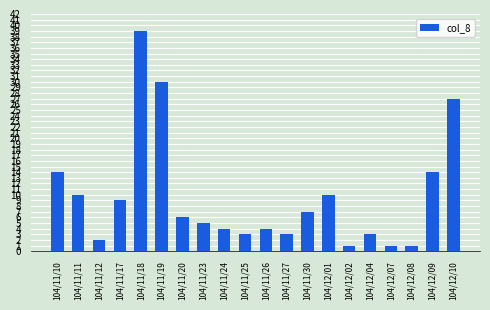

The chart shows a value of 5 at 104/12/01. True or false?

False